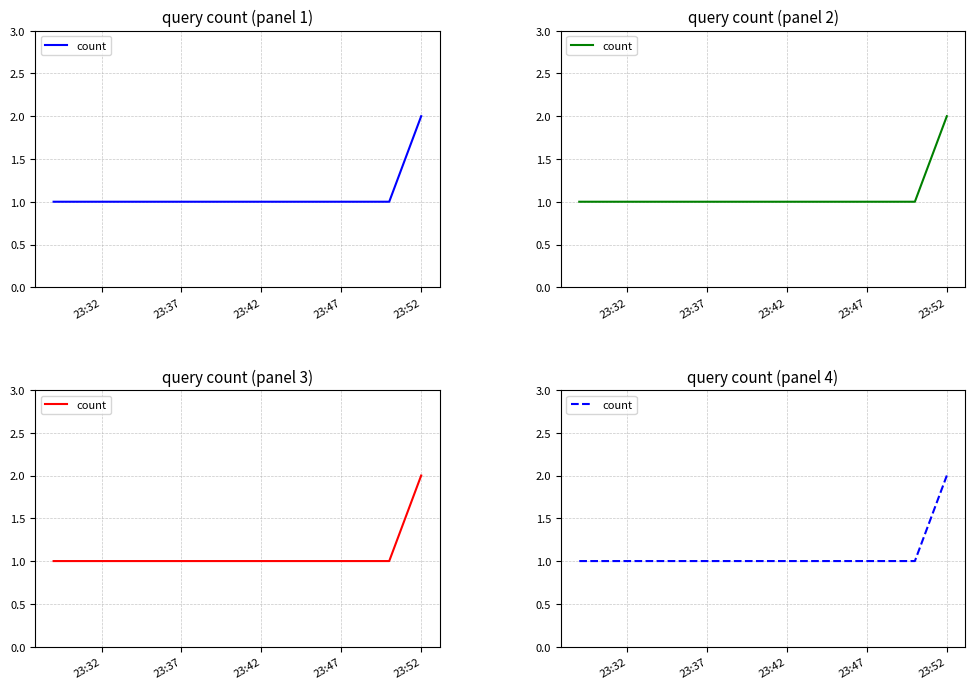

What is the maximum value shown in the chart?

2